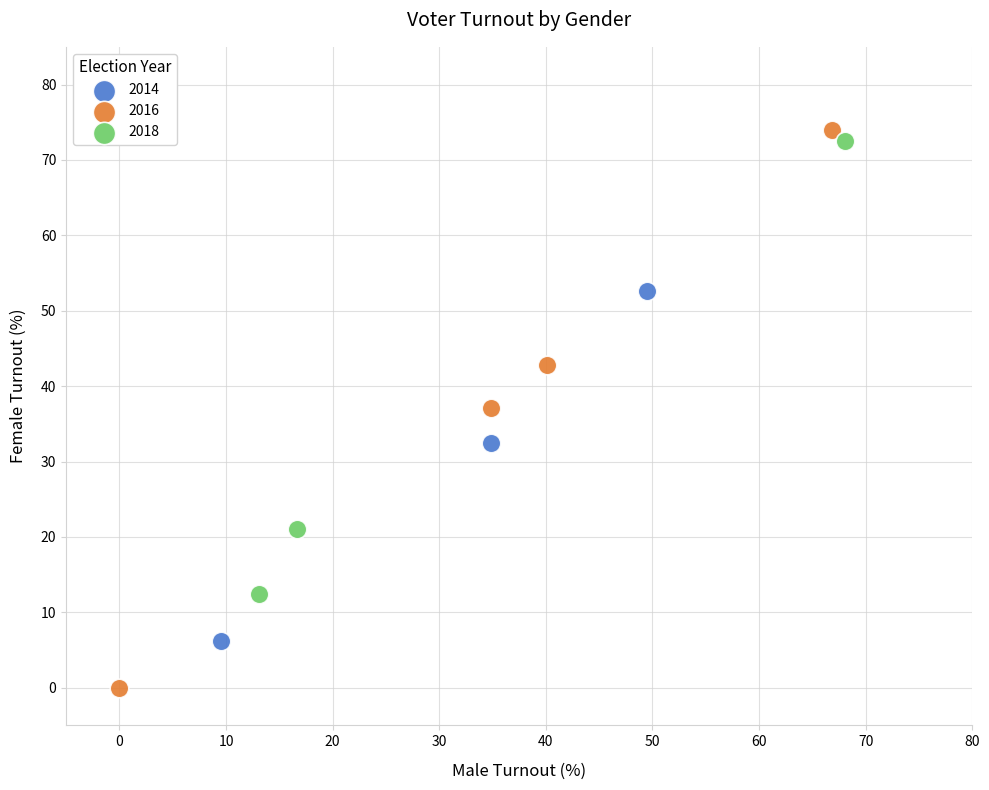

Which series reaches the minimum Y coordinate?

2016